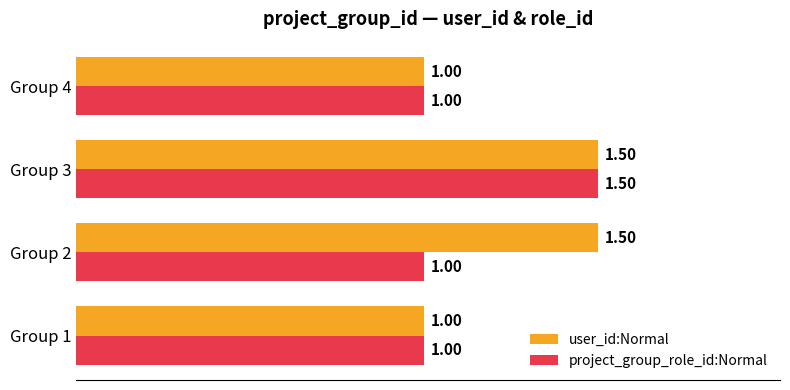

Count the number of categories in the chart.

4